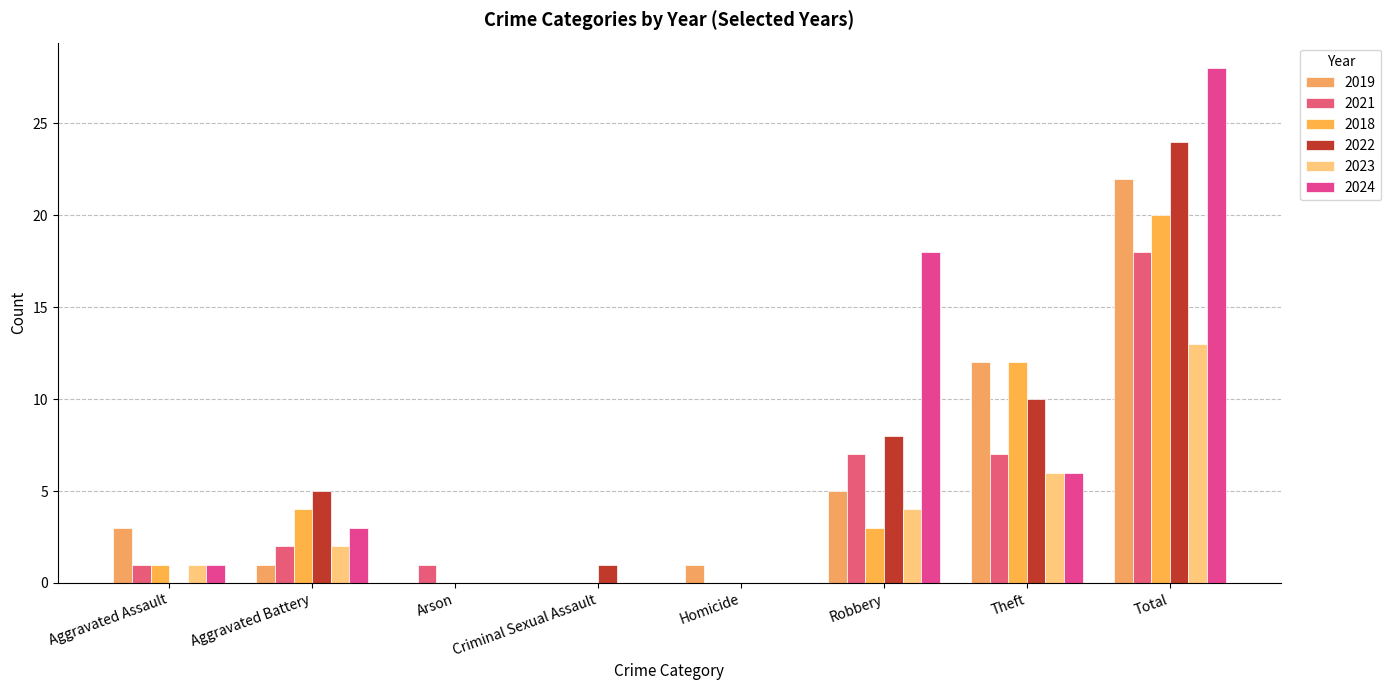

Between Total and Criminal Sexual Assault, which is larger?

Total